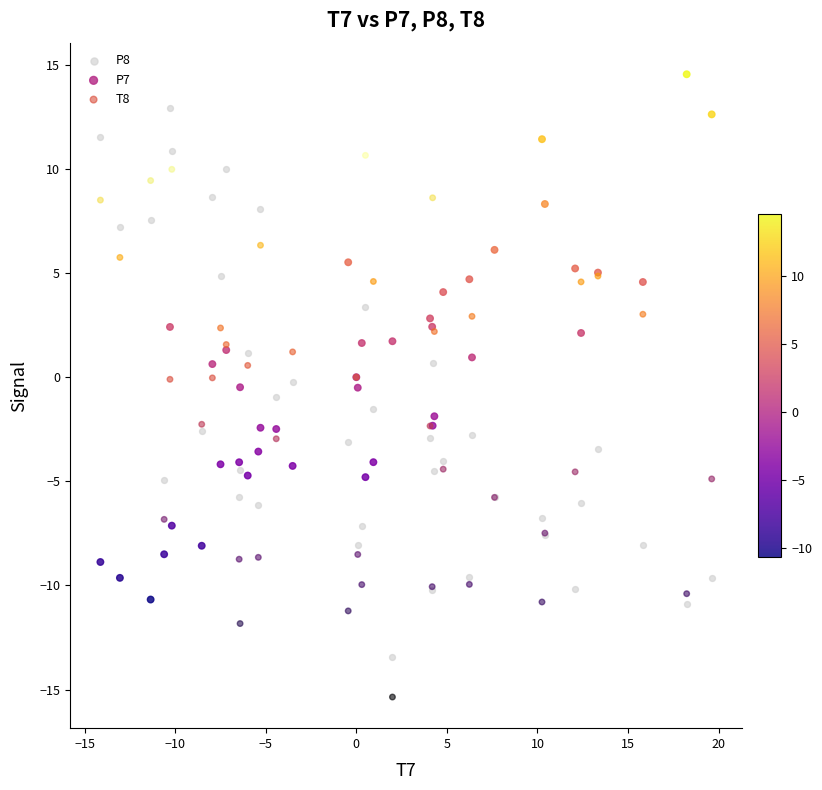

What are all the series names shown in the legend?

P8, P7, T8